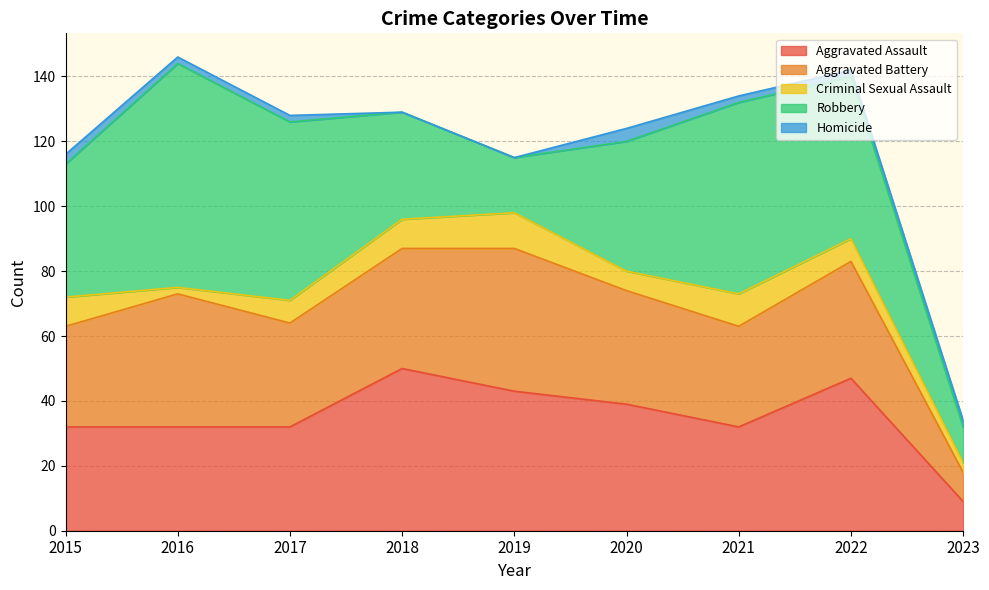

What is the value of the Aggravated Battery point at the 8th from the left?

36